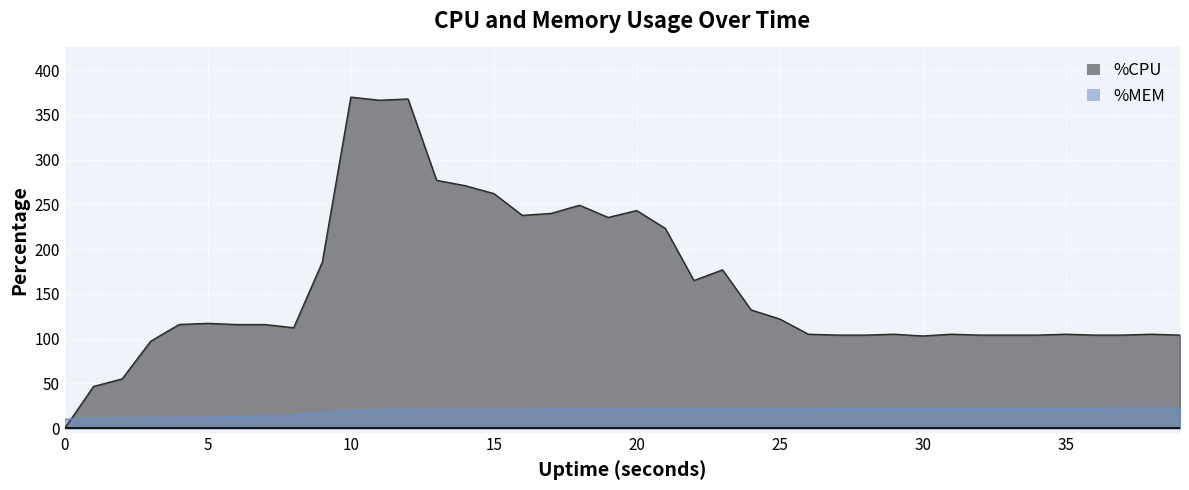

How many distinct data groups are displayed?

2